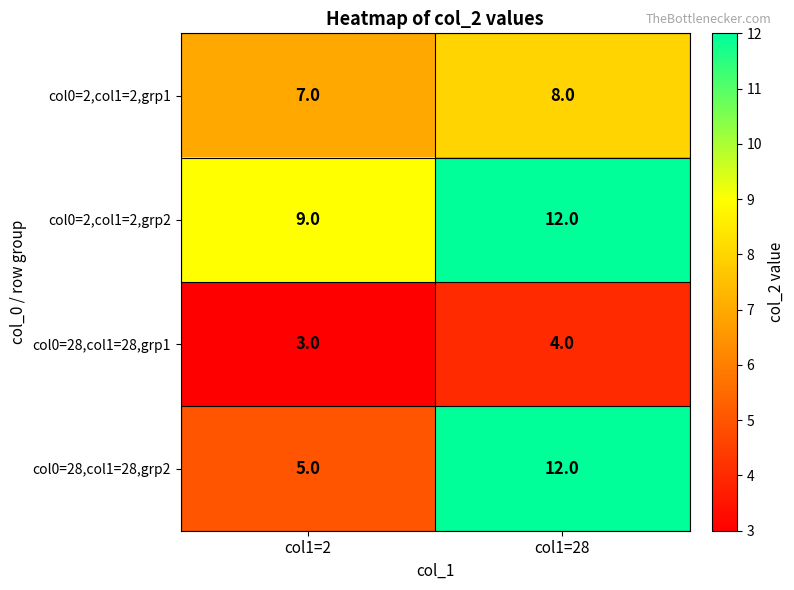

Reading left to right, extract all data points from this chart.

col0=2,col1=2,grp1: col1=2=7	col1=28=8
col0=2,col1=2,grp2: col1=2=9	col1=28=12
col0=28,col1=28,grp1: col1=2=3	col1=28=4
col0=28,col1=28,grp2: col1=2=5	col1=28=12